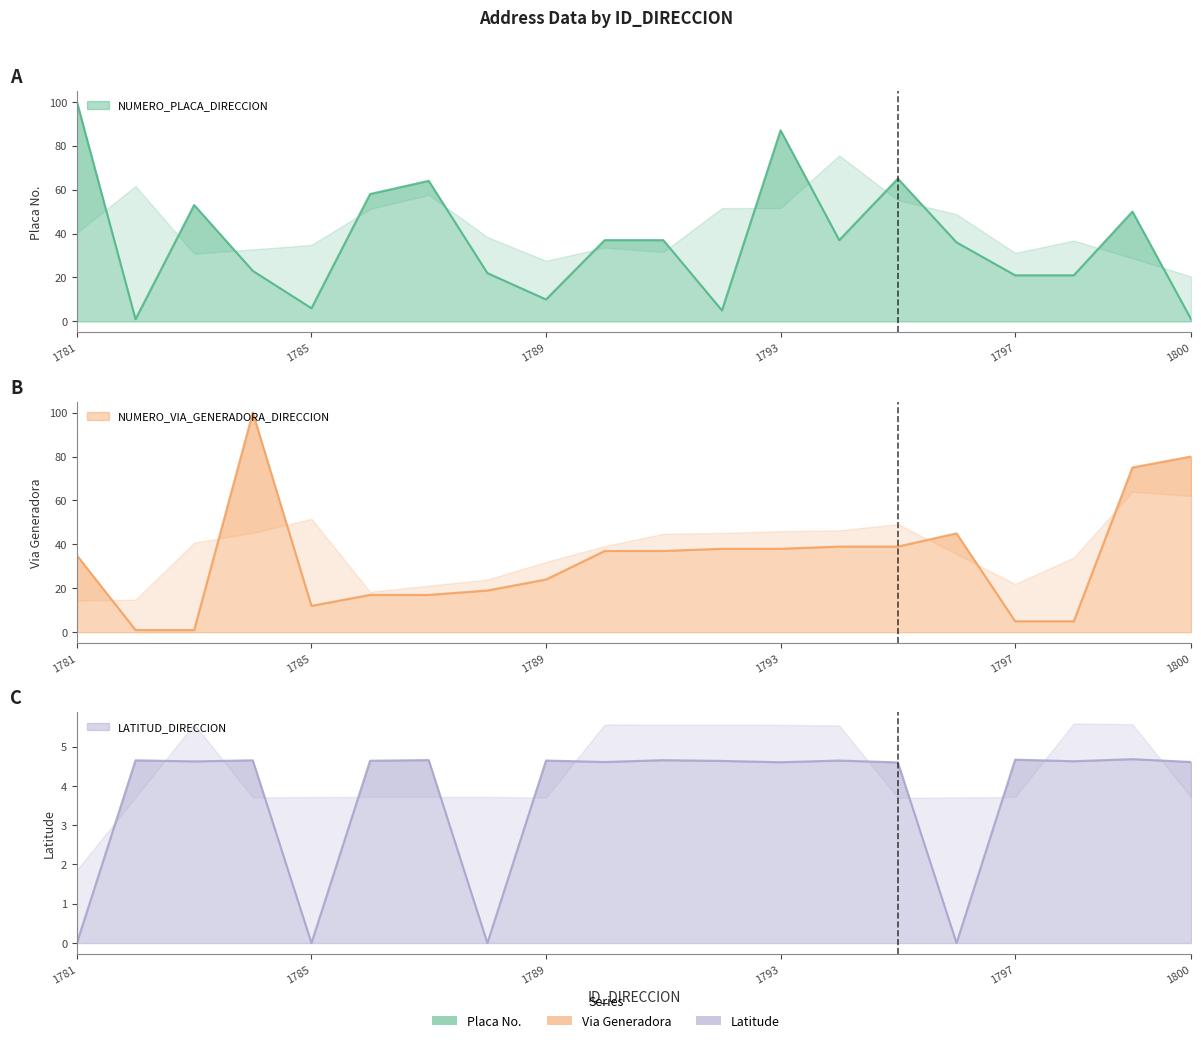

At which category does NUMERO_PLACA_DIRECCION reach its first local peak?

1783